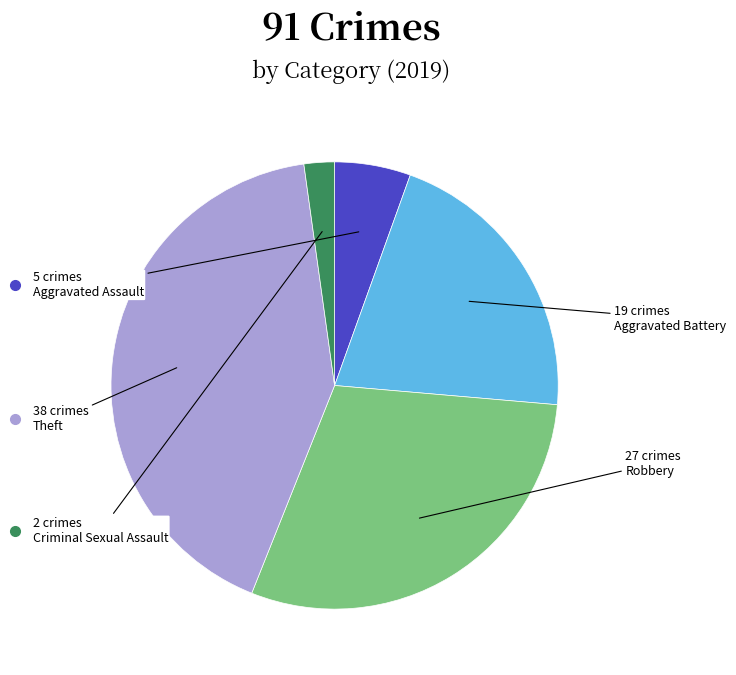

Does any single category account for the majority?

No